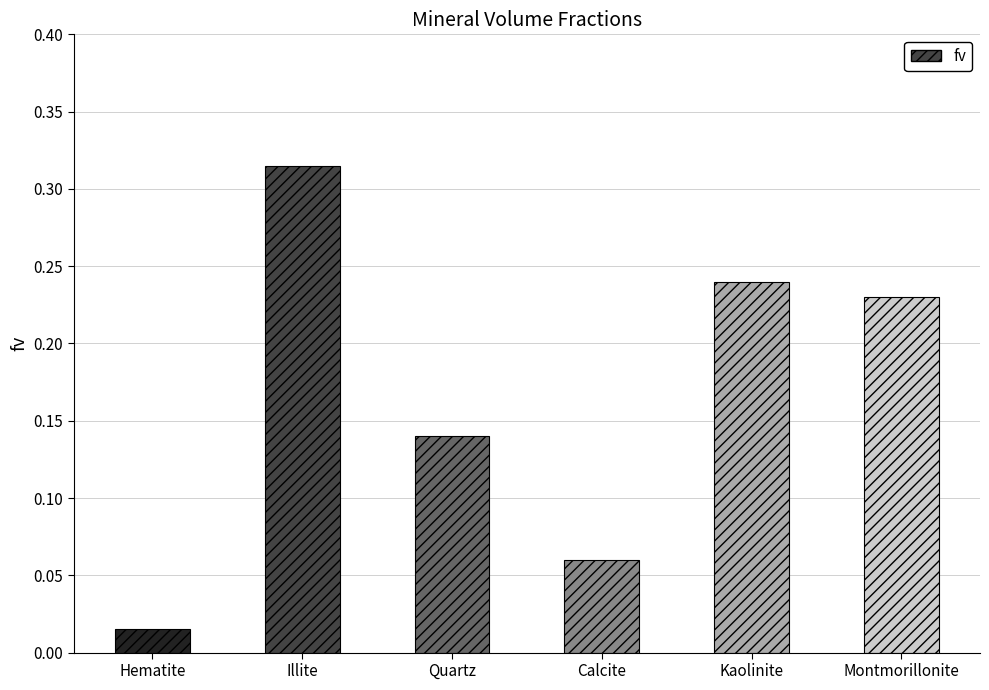

Rank the categories by value from lowest to highest.

Hematite, Calcite, Quartz, Montmorillonite, Kaolinite, Illite